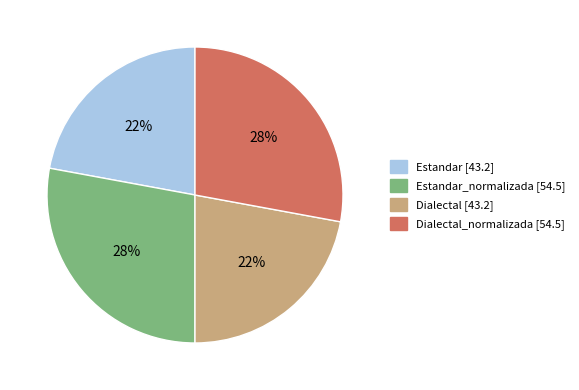

To the nearest percent, what is the difference between the largest and smallest slice percentages?

6%